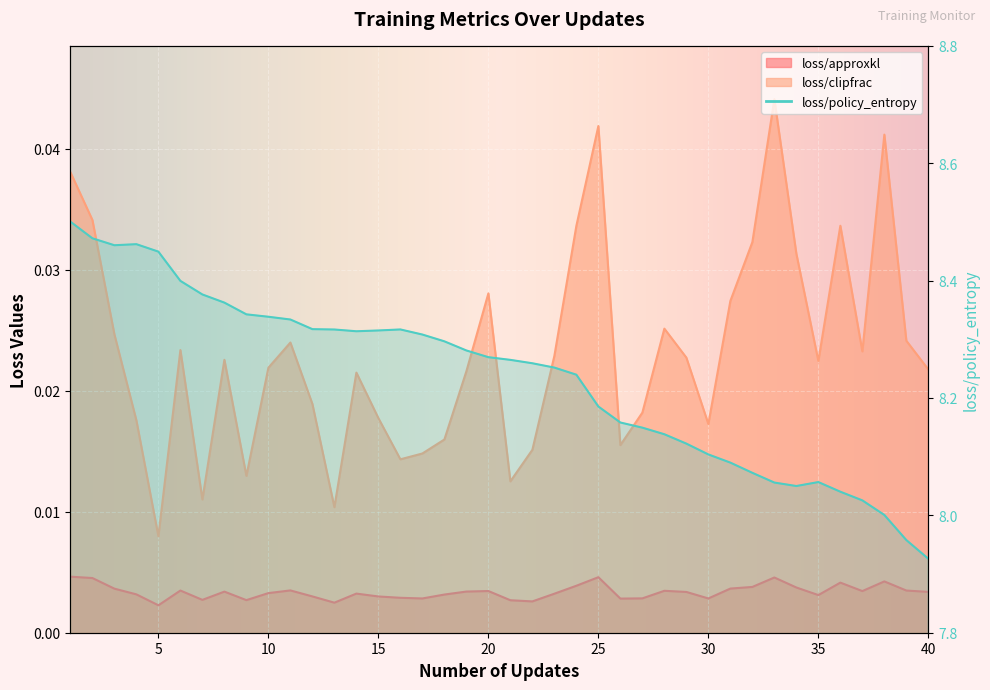

True or false: loss/policy_entropy has more than 2 interior local peaks.

True